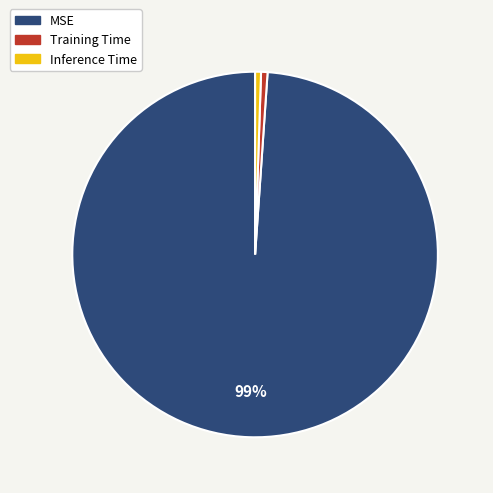

How many slices are in this pie chart?

3